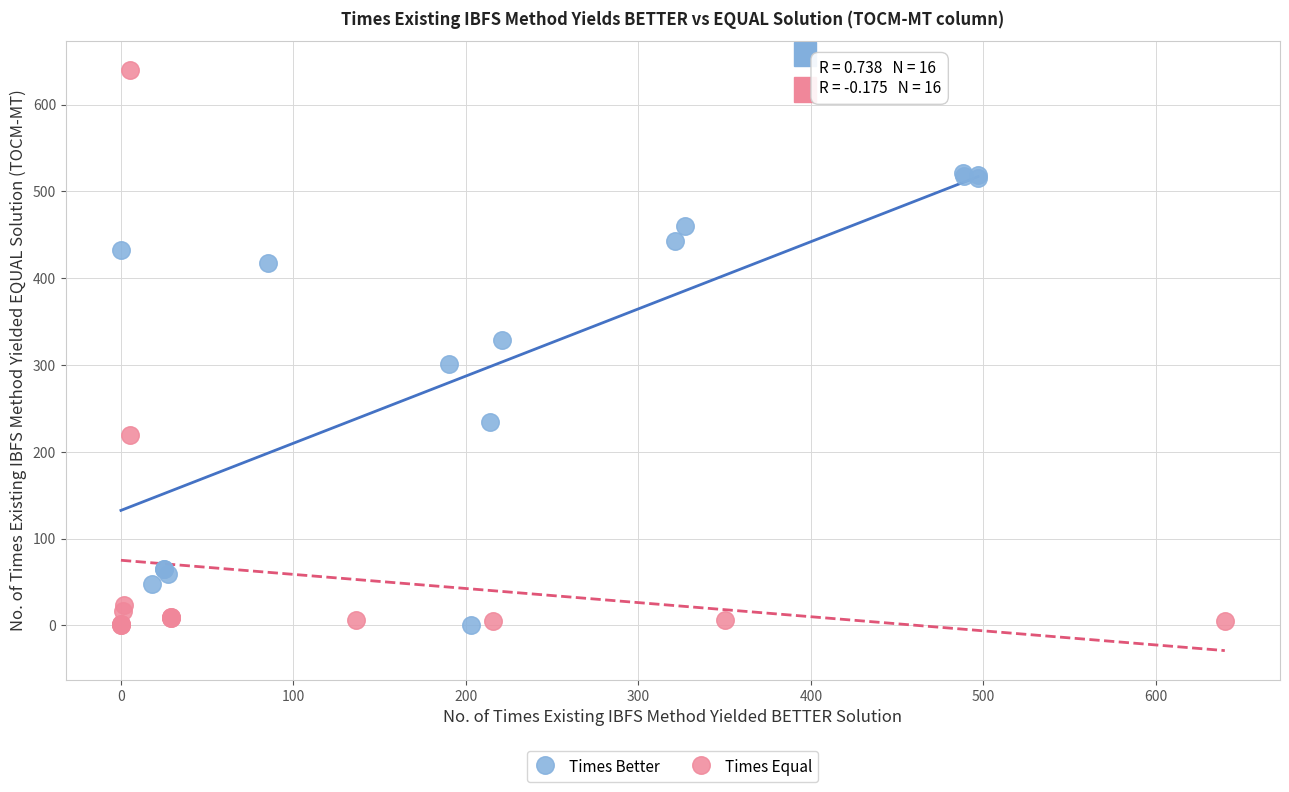

What are all the series names shown in the legend?

Times Better, Times Equal